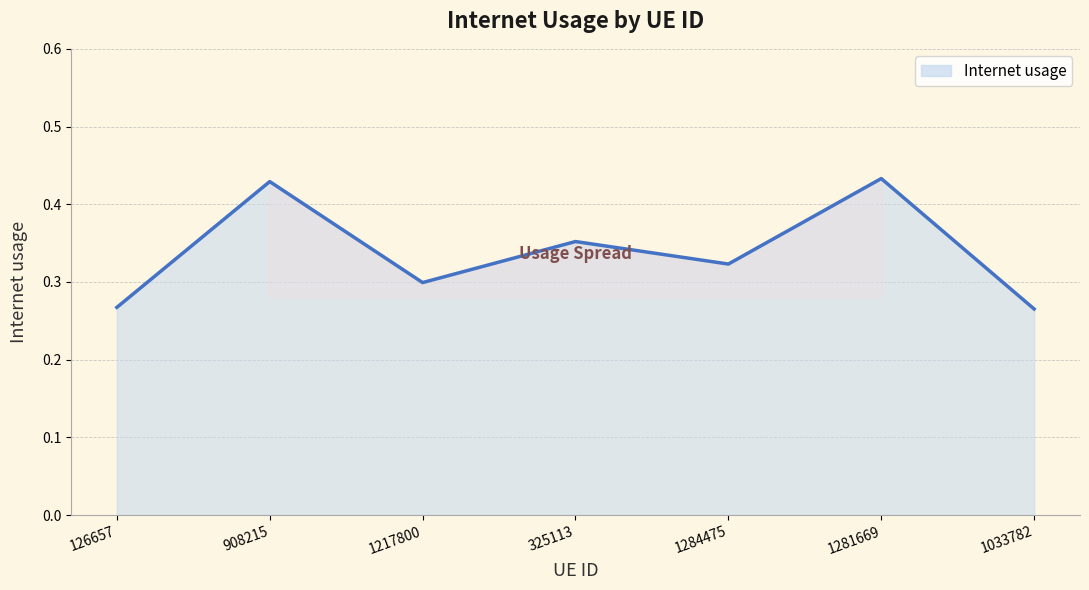

True or false: the data has more than 0 interior local peaks.

True